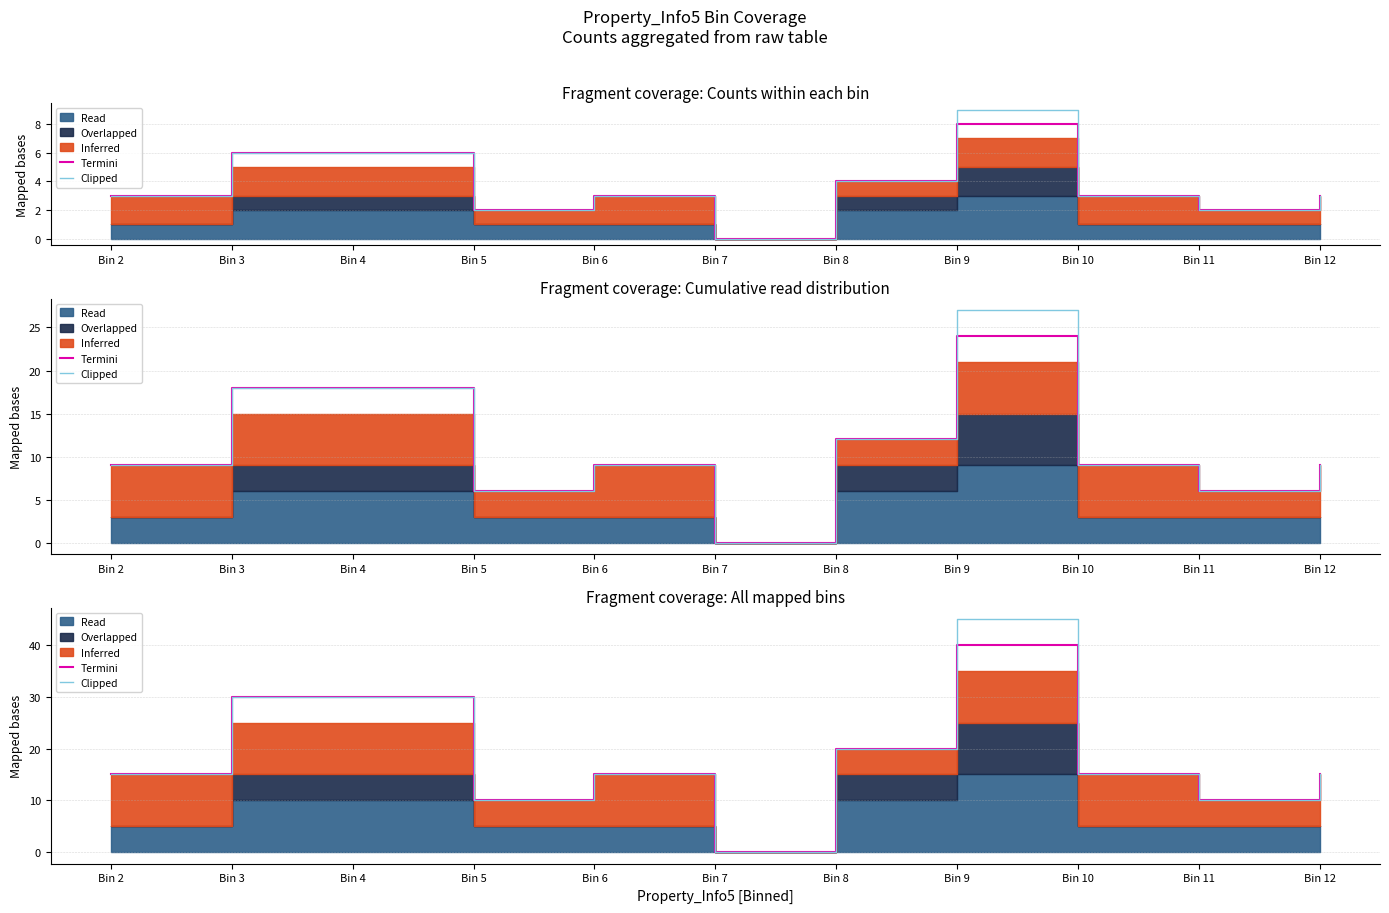

Which series has the largest total across all categories?

Clipped